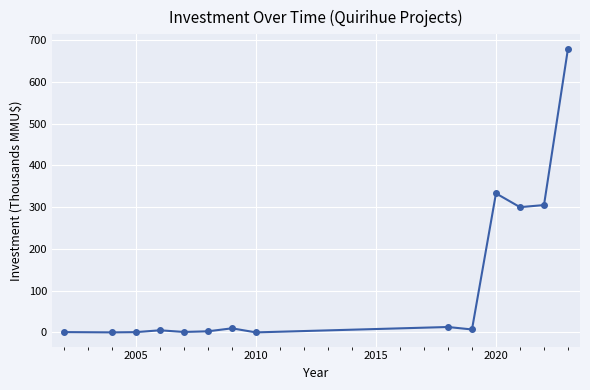

What is the value of the 11th point from the left?

333.0